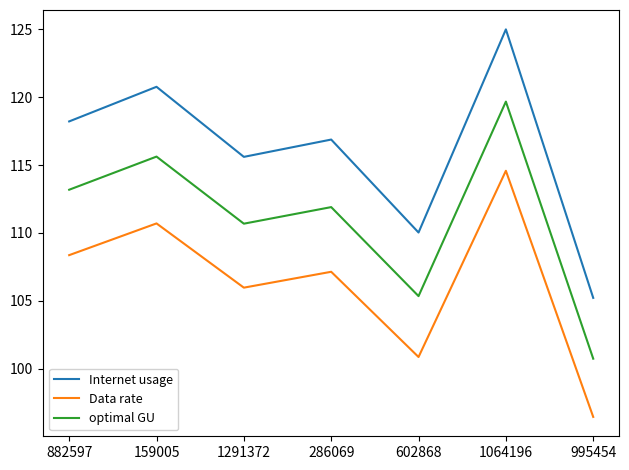

What are all the series names shown in the legend?

Internet usage, Data rate, optimal GU